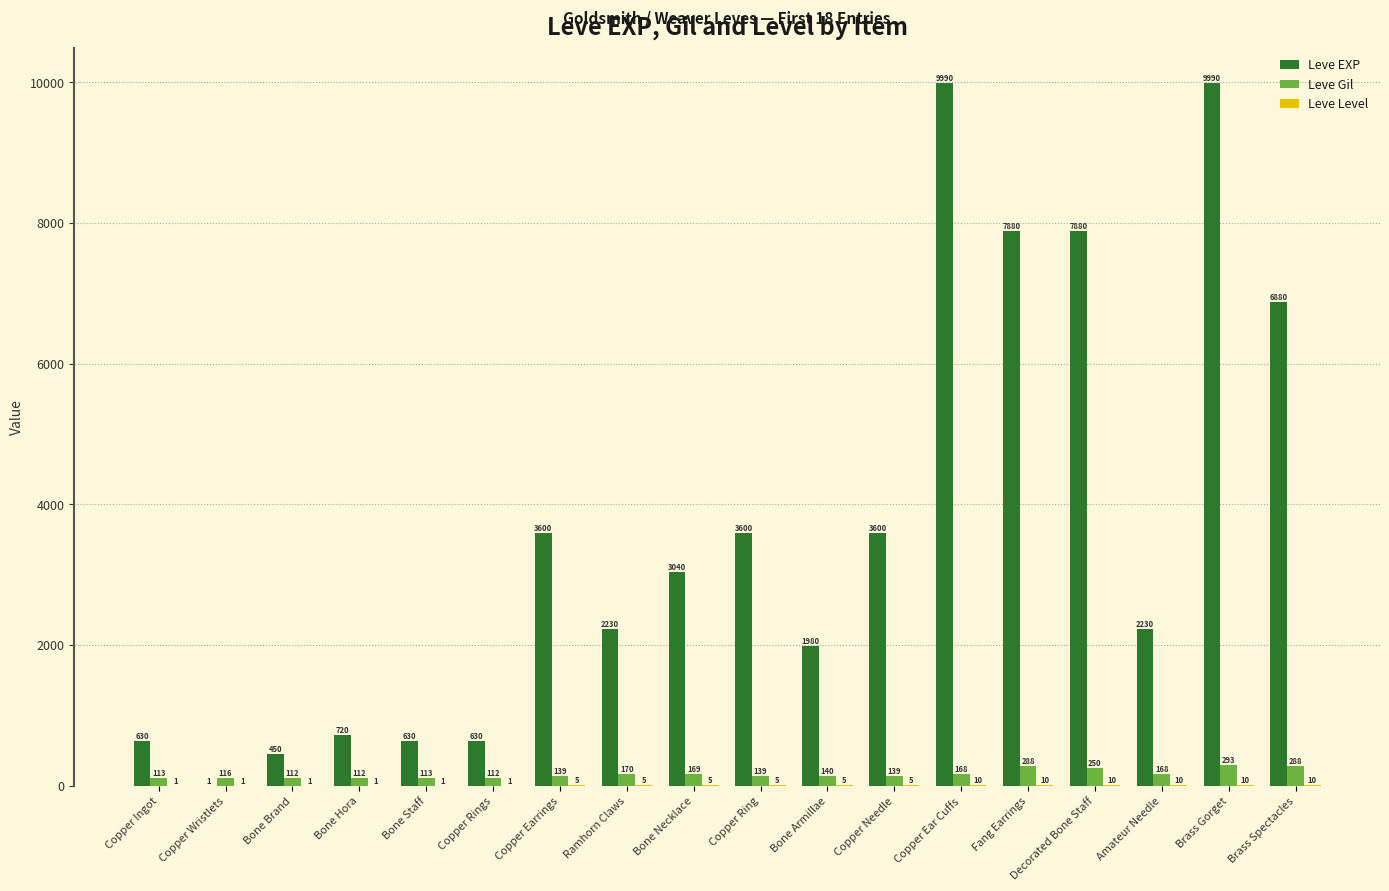

Which series changed the most between Copper Rings and Copper Ear Cuffs?

Leve EXP